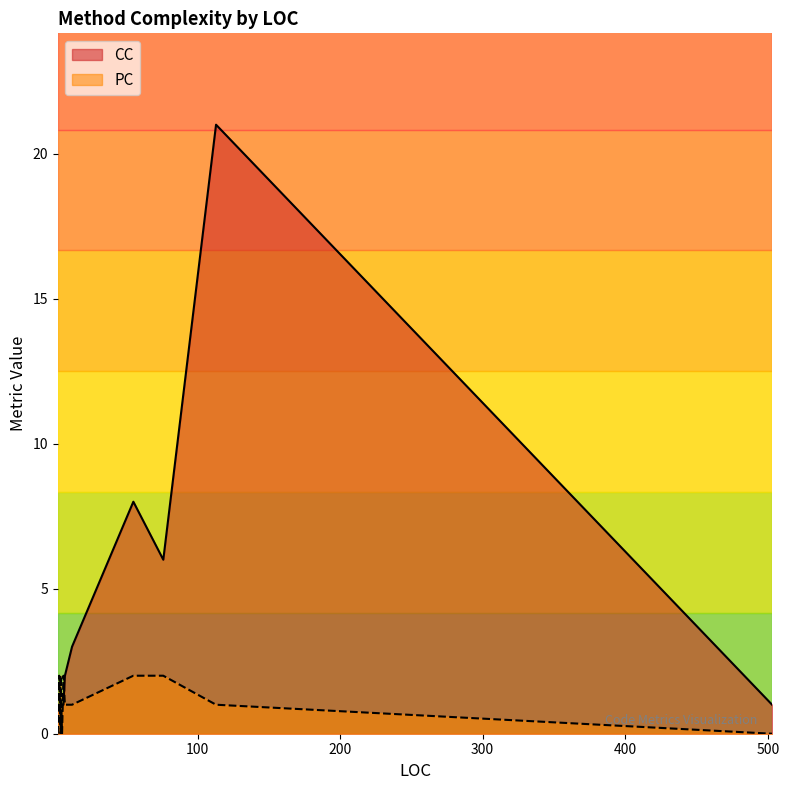

How many lines are shown in the chart?

2